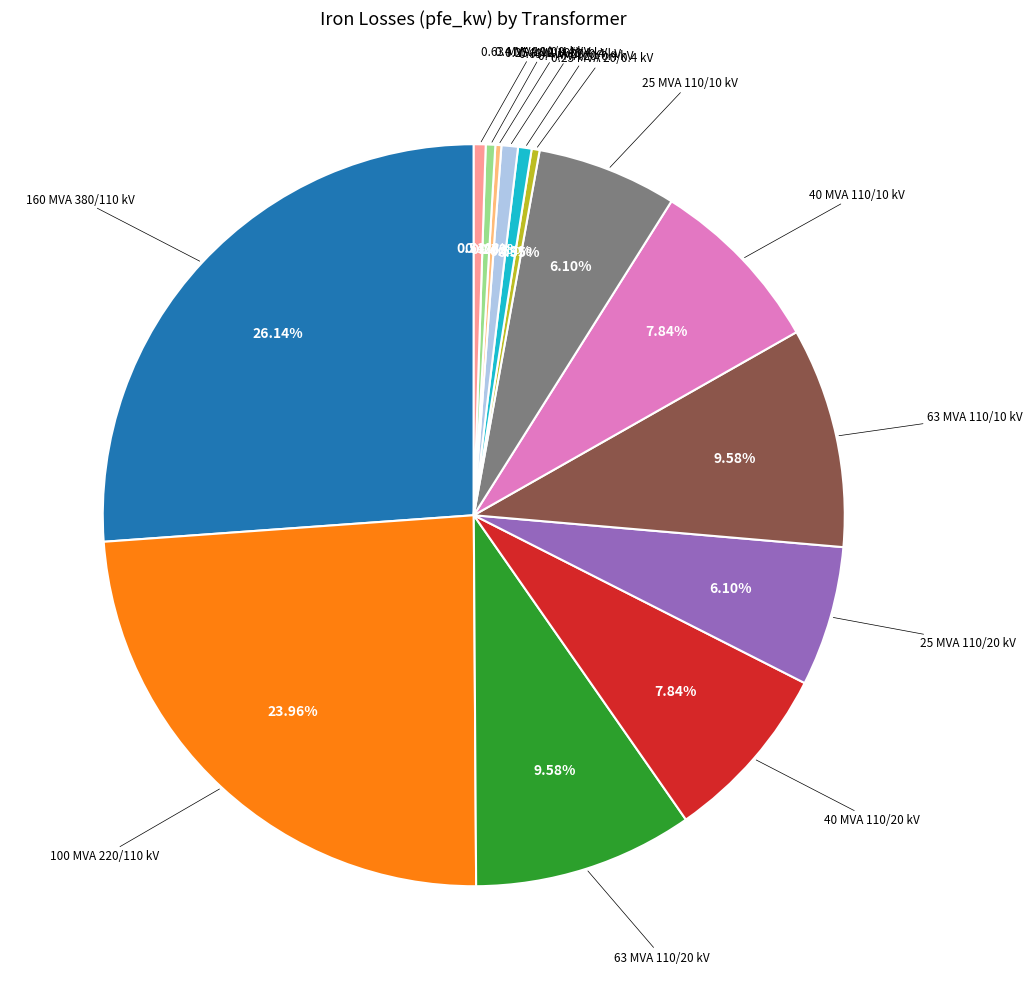

Is there a majority slice in this chart?

No